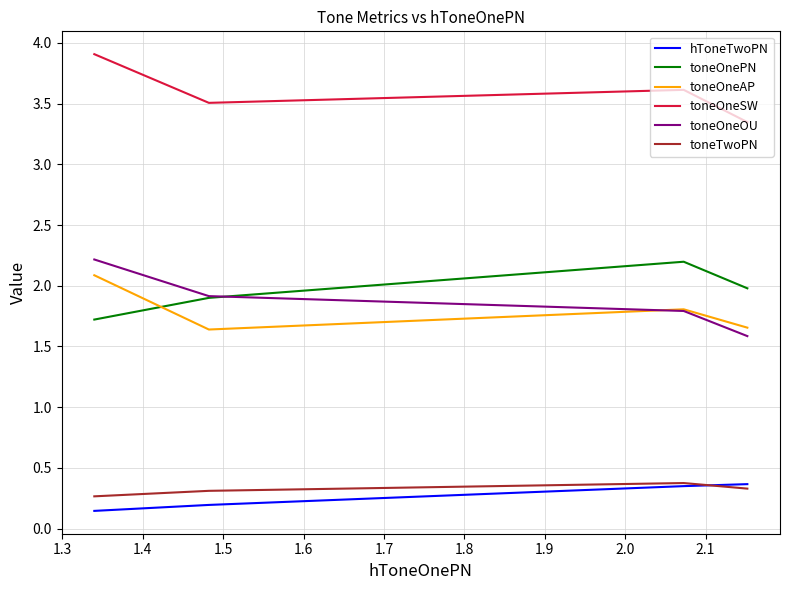

Which series has the largest total across all categories?

toneOneSW